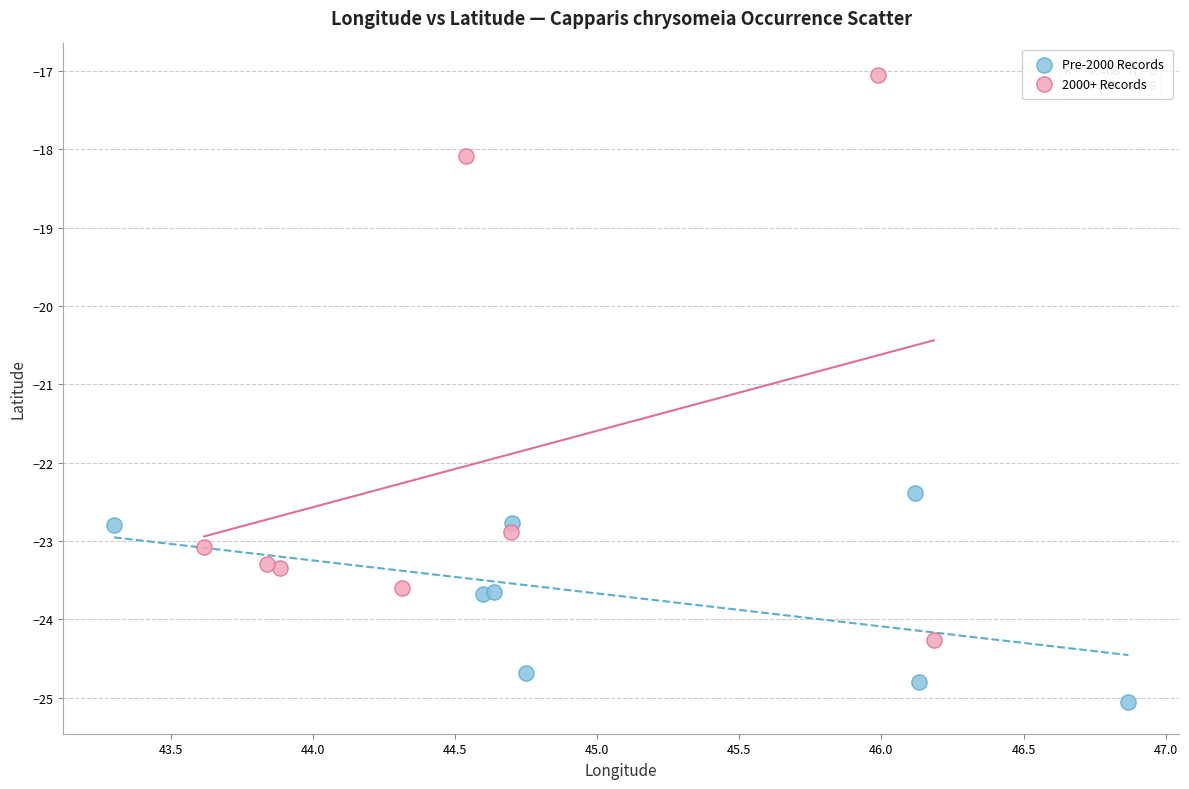

Which series contains the lowest Y value?

Pre-2000 Records